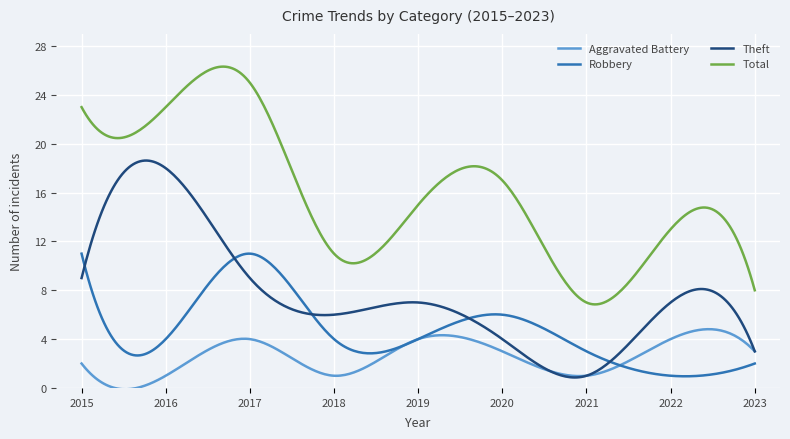

Which series has the largest total across all categories?

Total